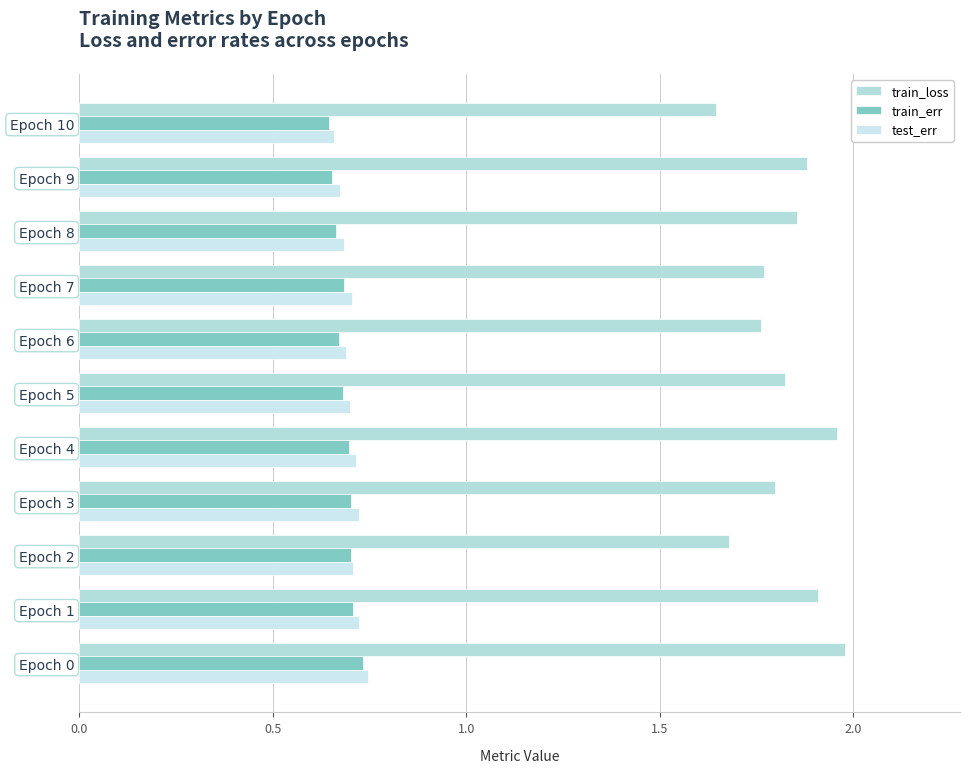

How many series are shown in this chart?

3